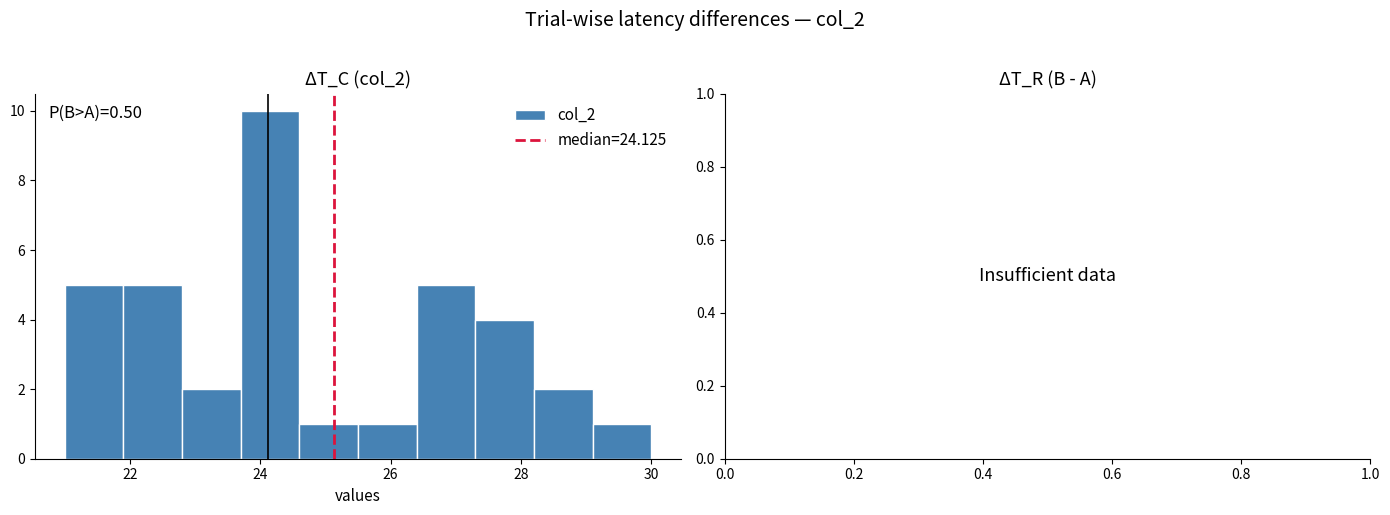

Over which range of the x-axis is the bar tallest?

23.7 to 24.6